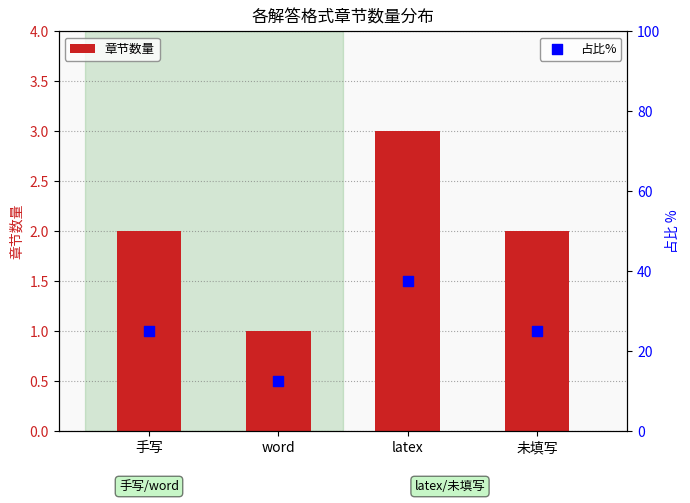

Is the value of 章节数量 at 手写 greater than the value of 占比% at 手写?

No